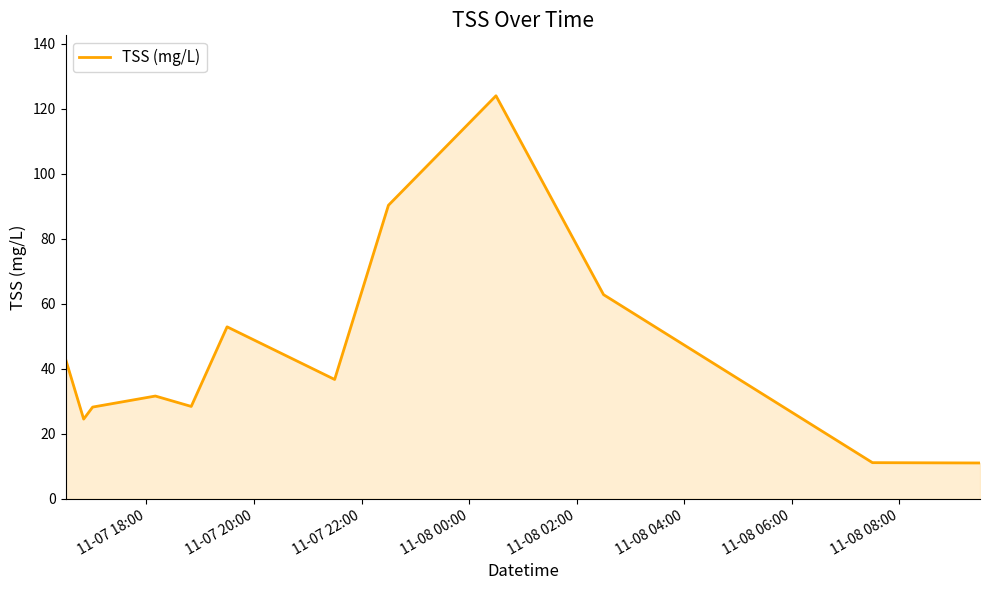

What is the sum of all values?

544.3